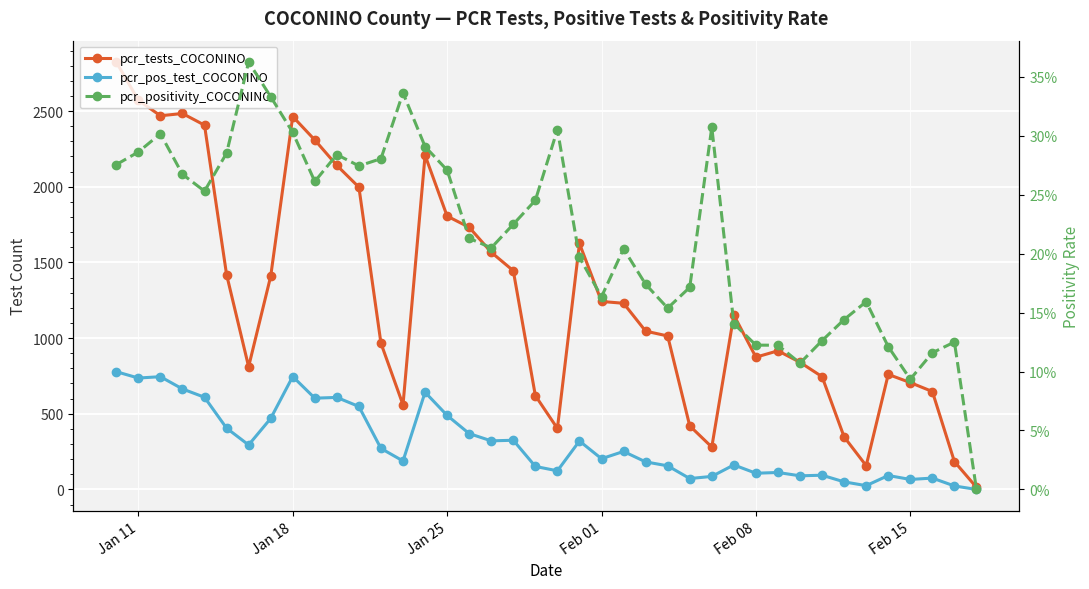

True or false: pcr_pos_test_COCONINO and pcr_positivity_COCONINO cross at least once.

False